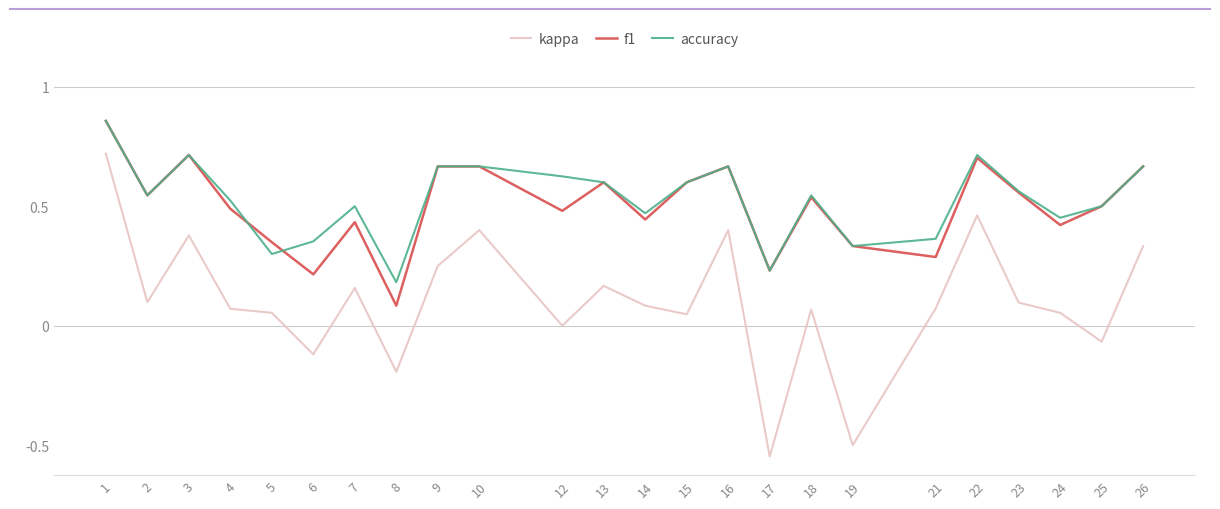

Where is the first local minimum for kappa?

2